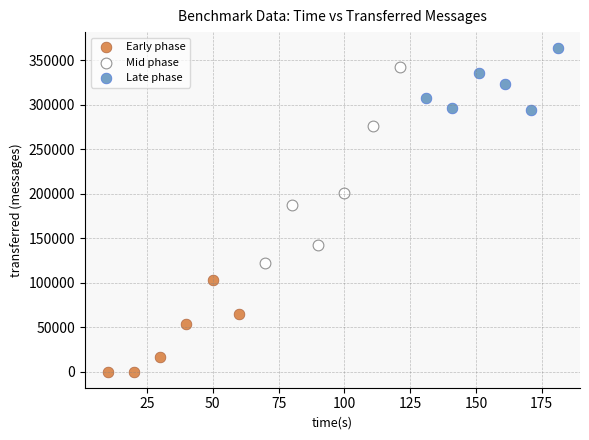

Which series has the widest spread of Y values?

Mid phase